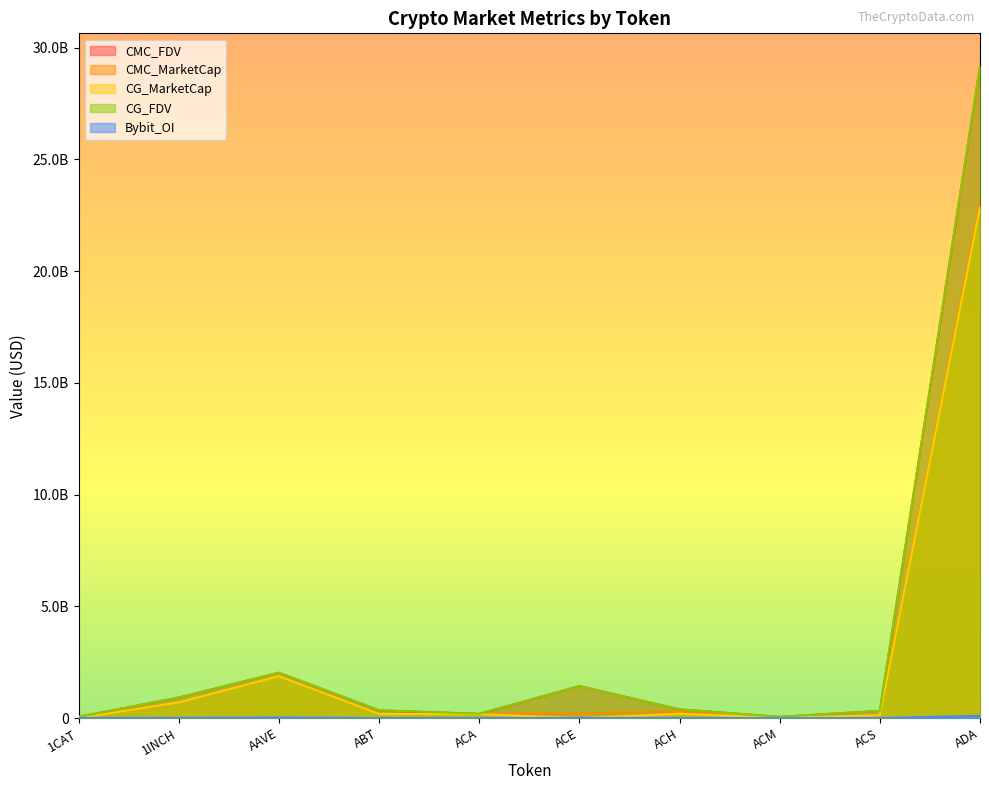

How many values in the CMC_FDV series exceed 389658286?

5